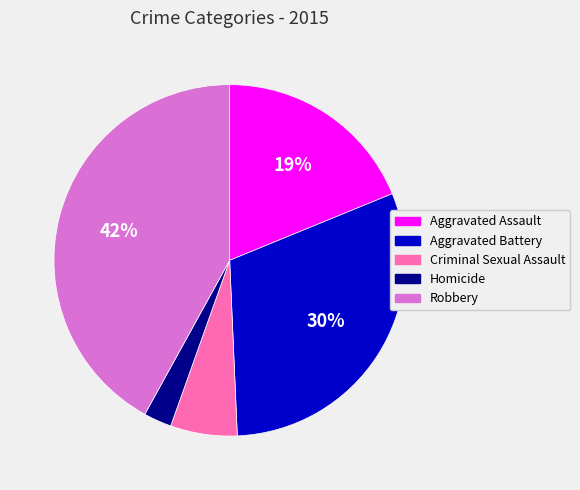

Rank the categories by value from lowest to highest.

Homicide, Criminal Sexual Assault, Aggravated Assault, Aggravated Battery, Robbery